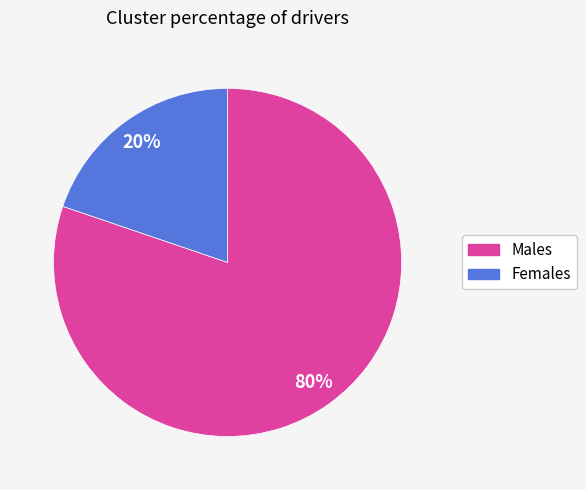

Do Males and Females together represent more than half of the pie?

Yes